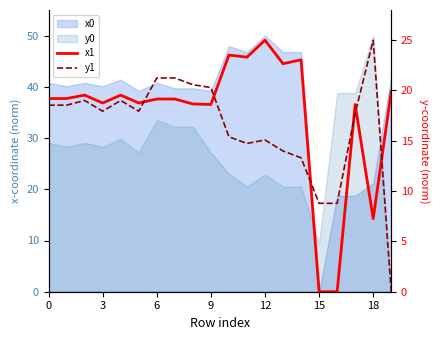

How many lines are shown in the chart?

2